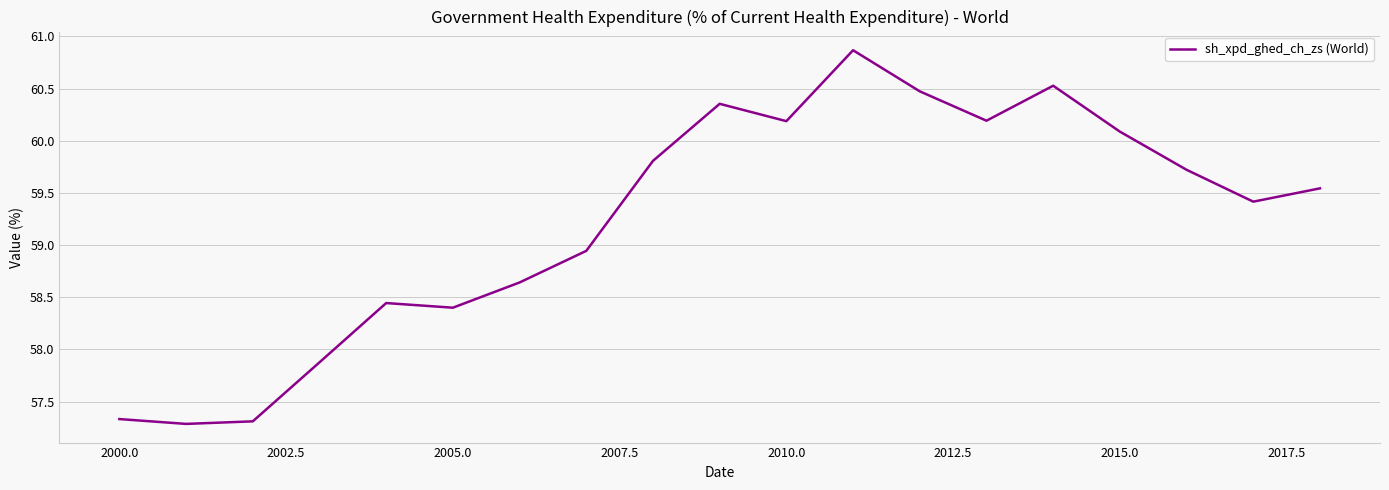

True or false: the data has more than 1 interior local peaks.

True